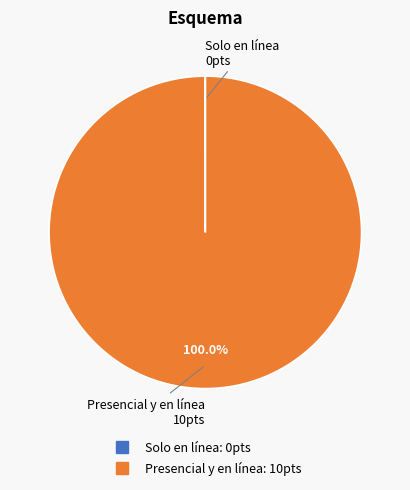

Which slice is the largest?

Presencial y en línea